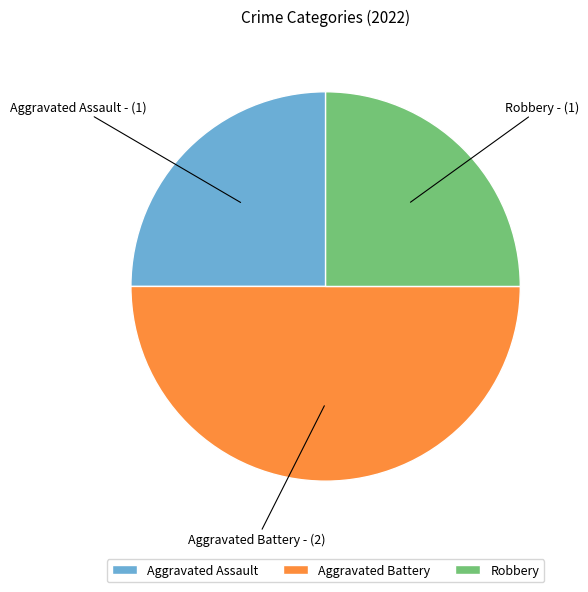

Approximately how many times larger is the value at Aggravated Assault compared to Robbery?

1.0